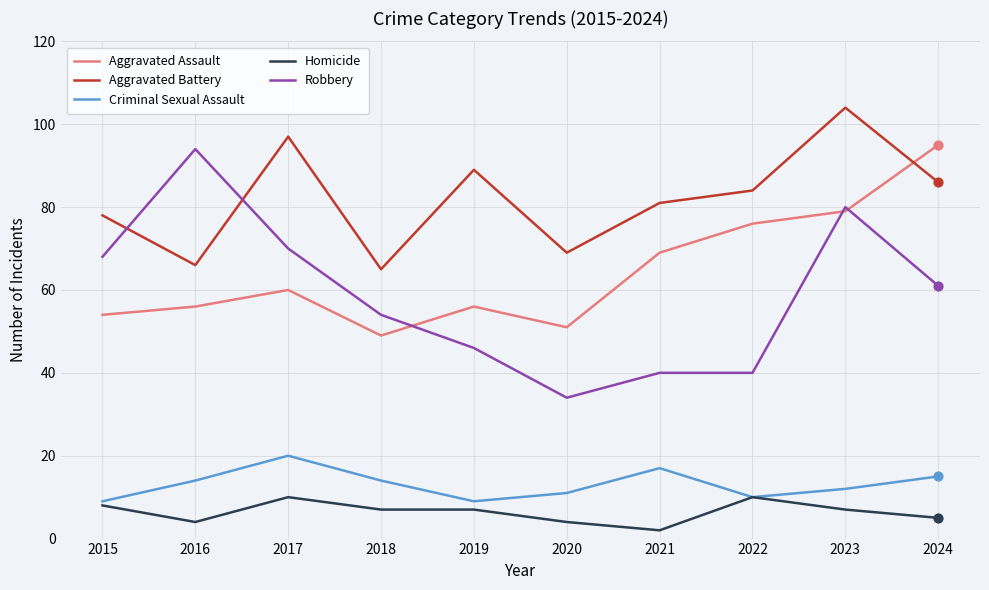

Between 2017 and 2019, which series saw the biggest shift?

Robbery